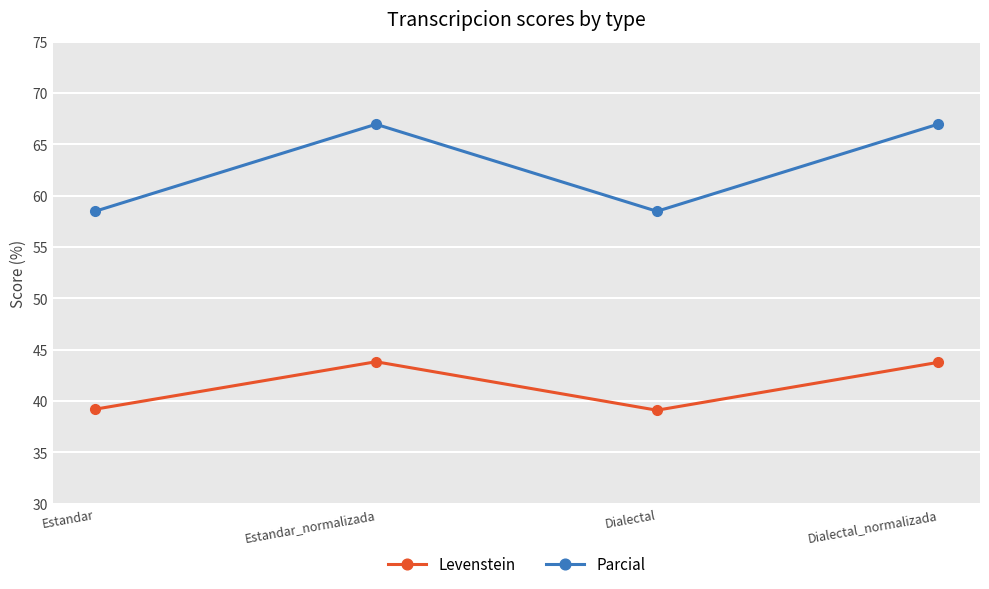

Which series has the largest range (max minus min)?

Parcial